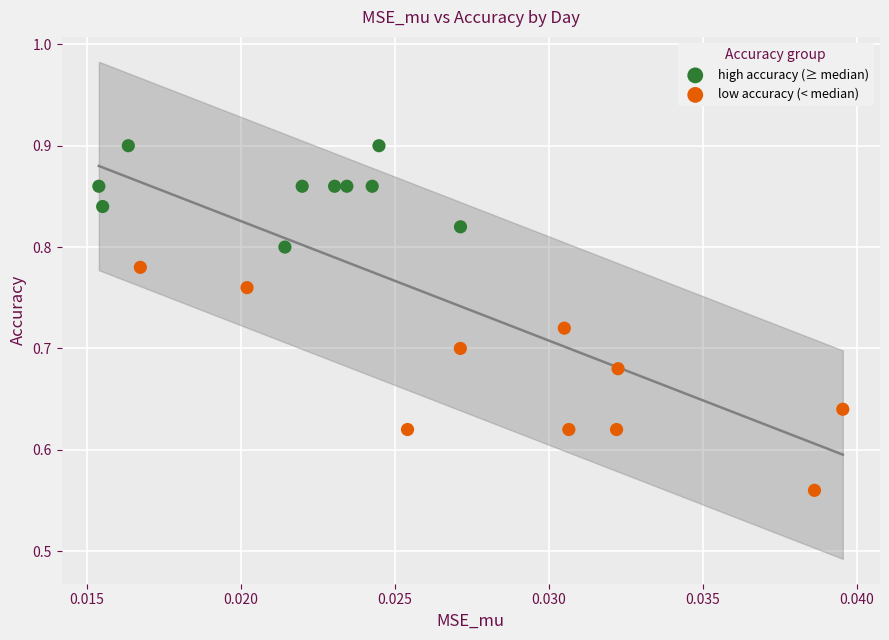

Which series has the widest spread of Y values?

low accuracy (< median)